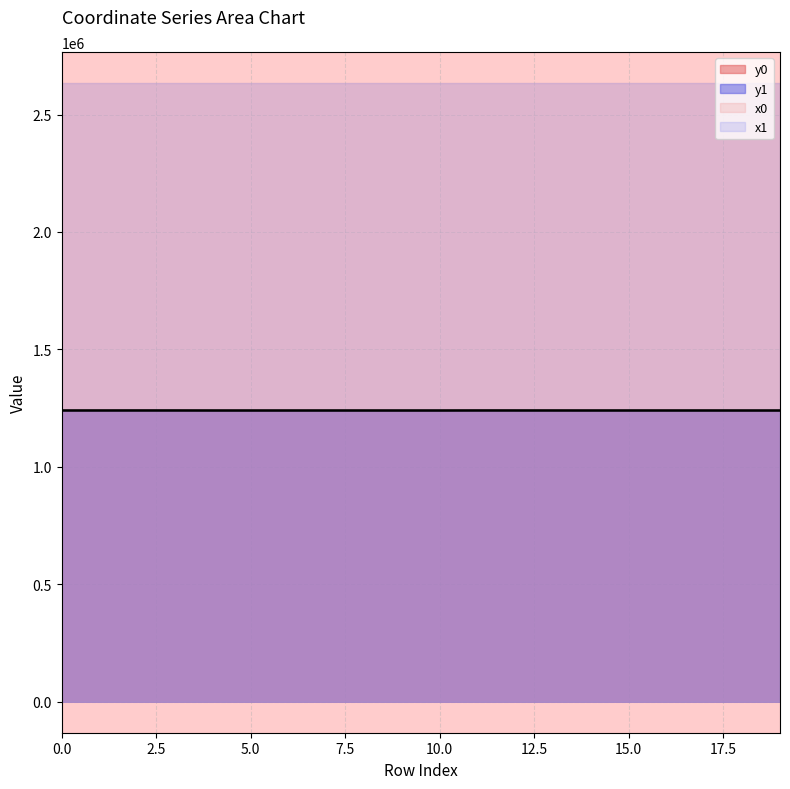

What is the difference between the maximum and minimum values in the y0 series?

205.3